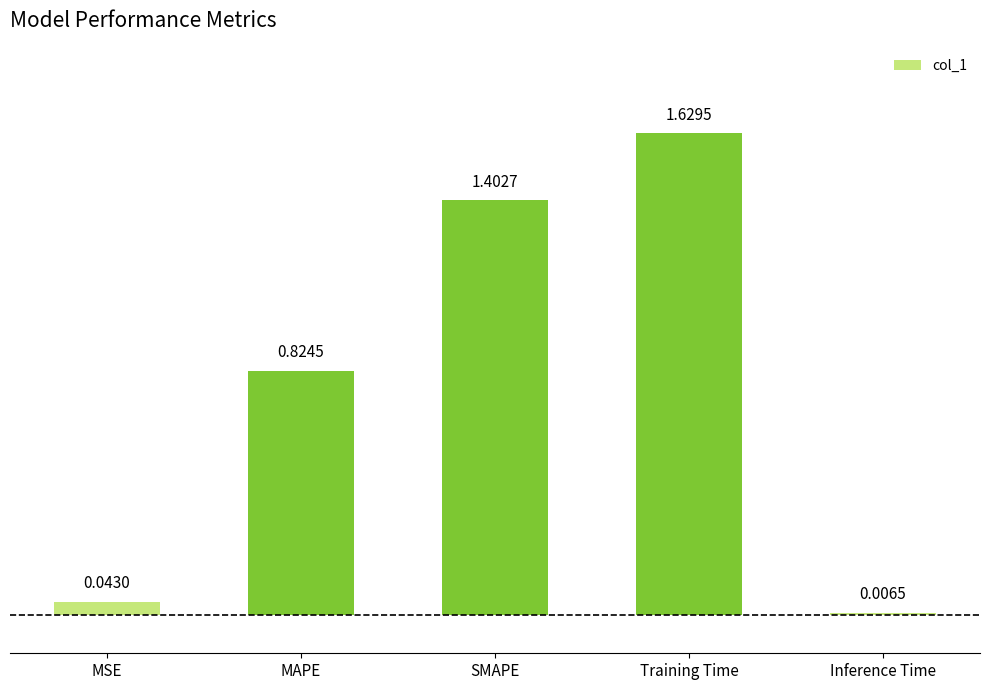

At which label is the value closest to 0?

Inference Time